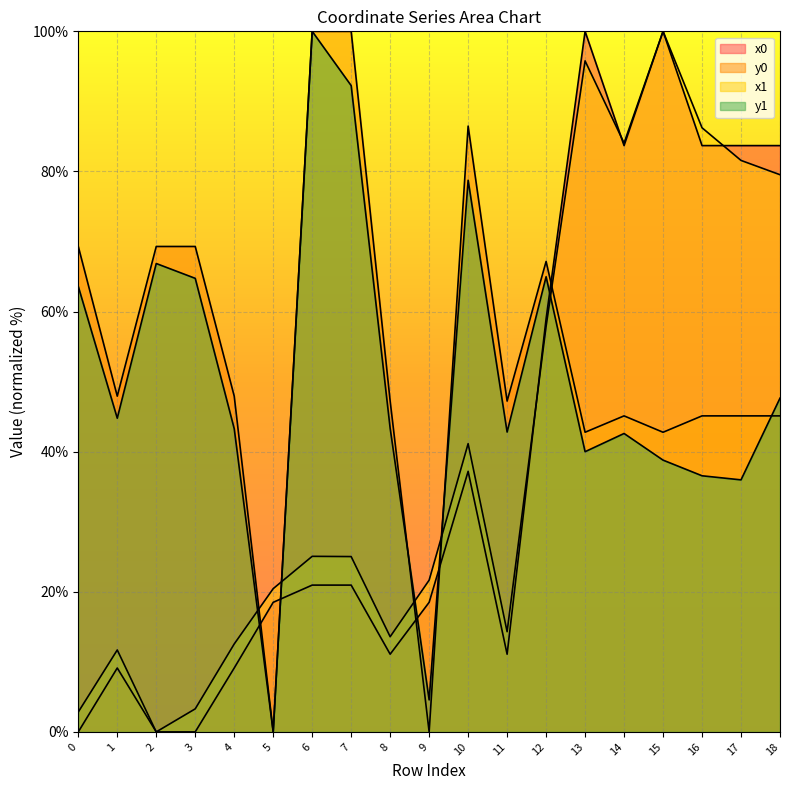

How many intersections are there between x0 and y1?

5